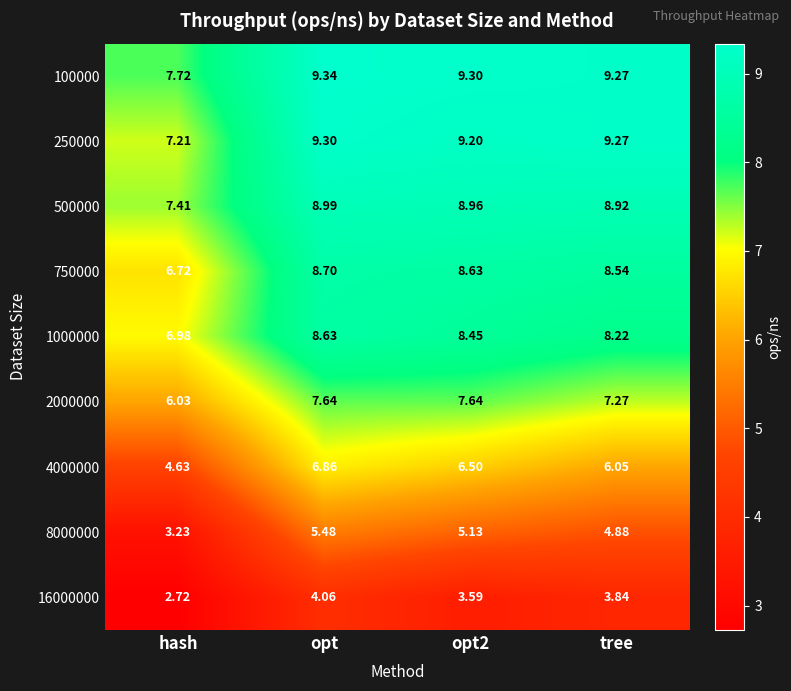

Rank the series by their maximum value, from lowest to highest.

16000000, 8000000, 4000000, 2000000, 1000000, 750000, 500000, 250000, 100000